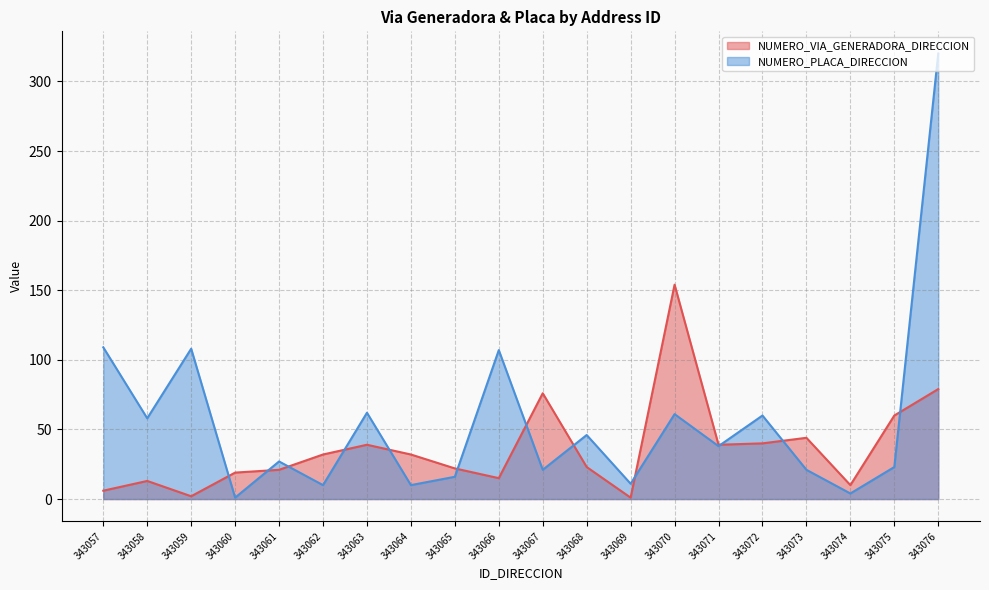

What is the total value across all series at 343071?

77